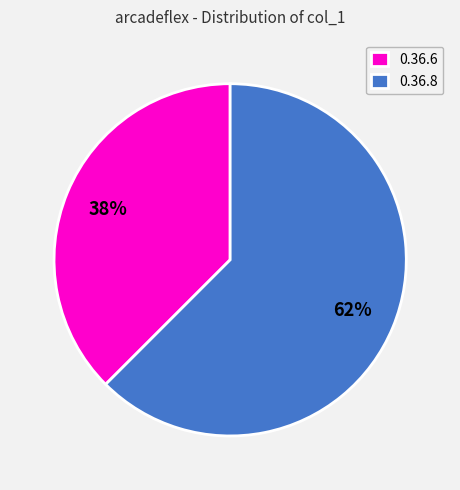

What is the majority slice?

0.36.8